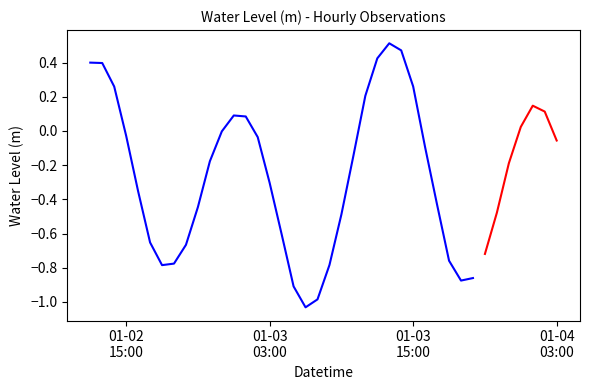

What is the average value?

-0.3